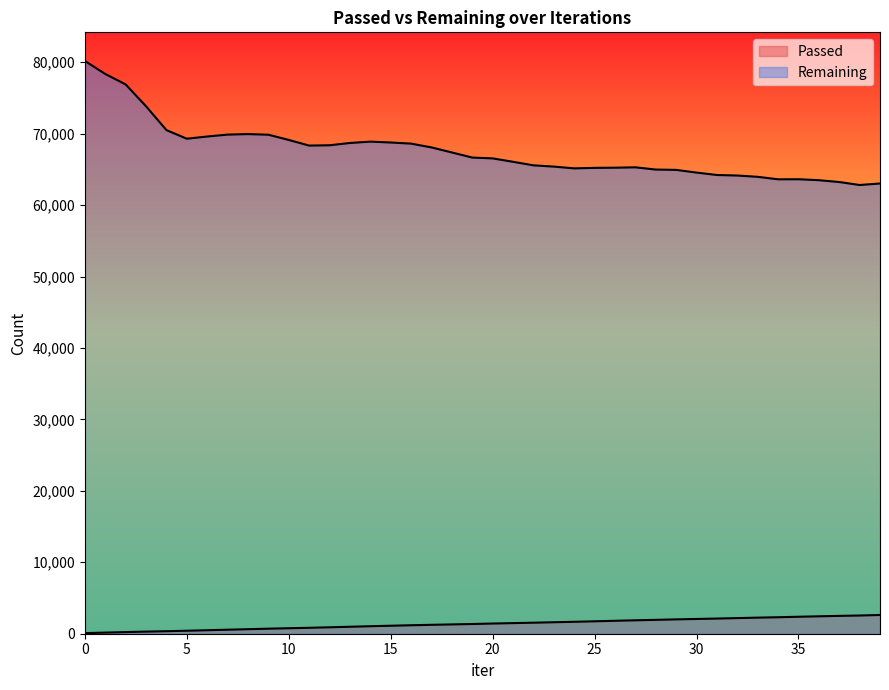

What is the value of the Remaining point at the 27th from the left?

65237